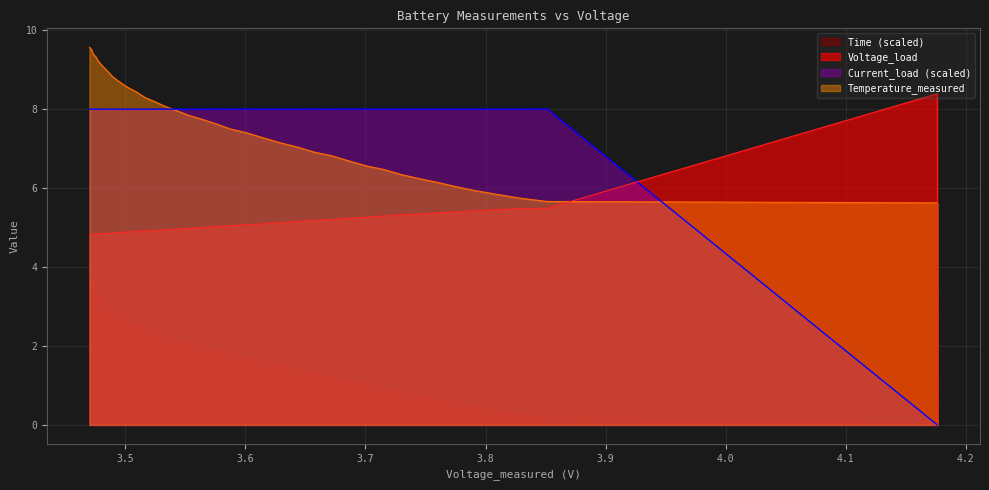

How many data points does each series have?

40